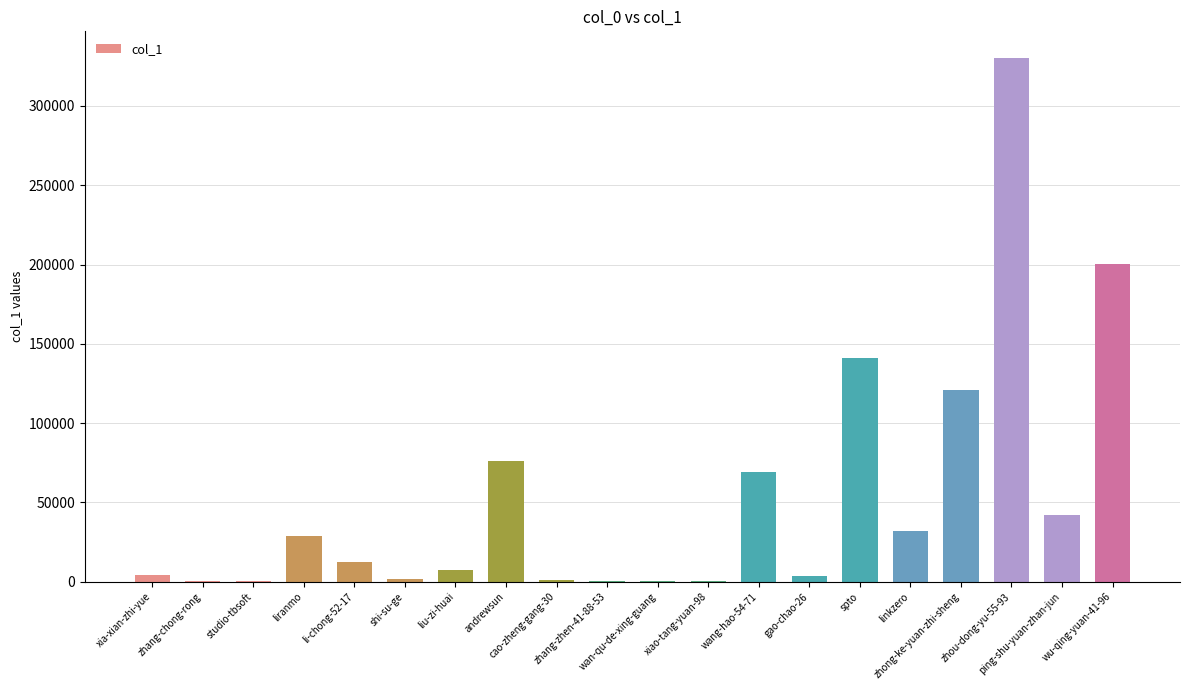

How many series are shown in this chart?

1